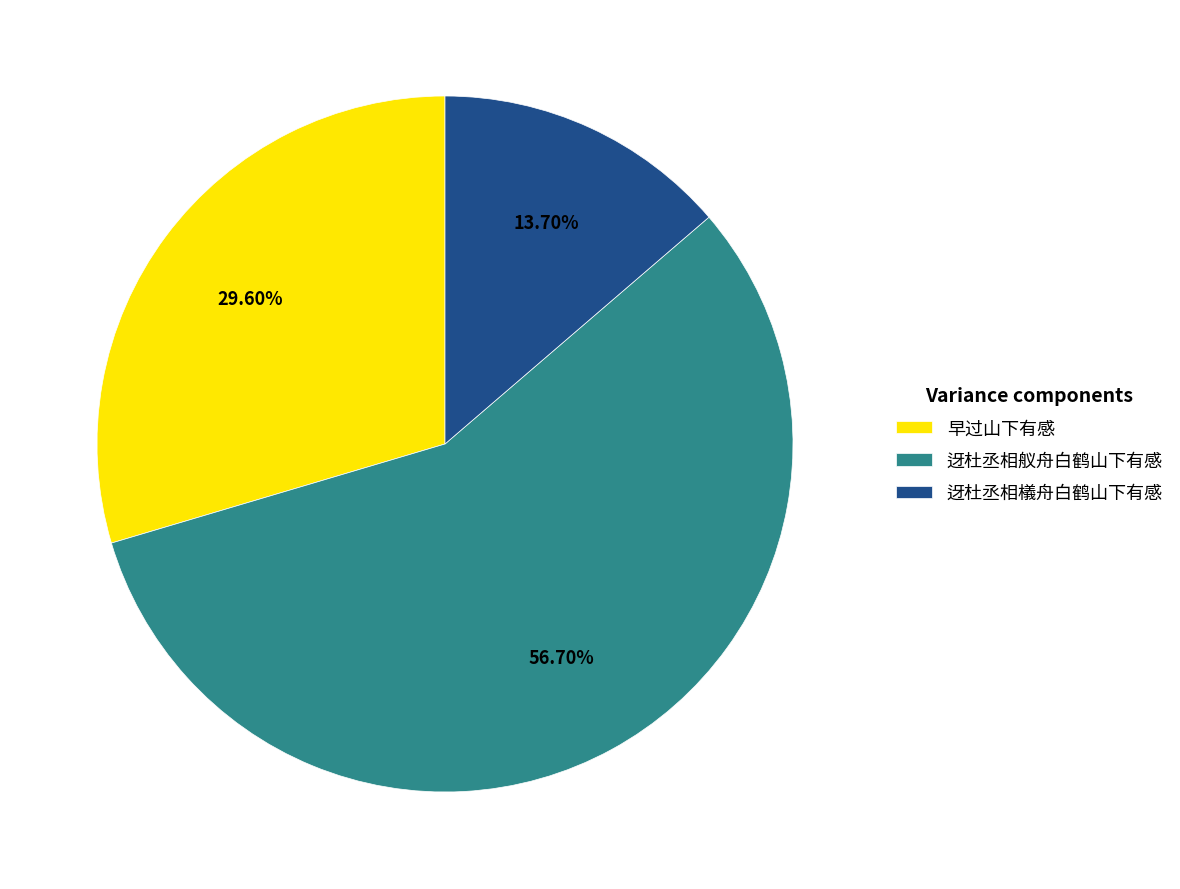

Does 迓杜丞相檥舟白鹤山下有感 represent more than half of the total?

No